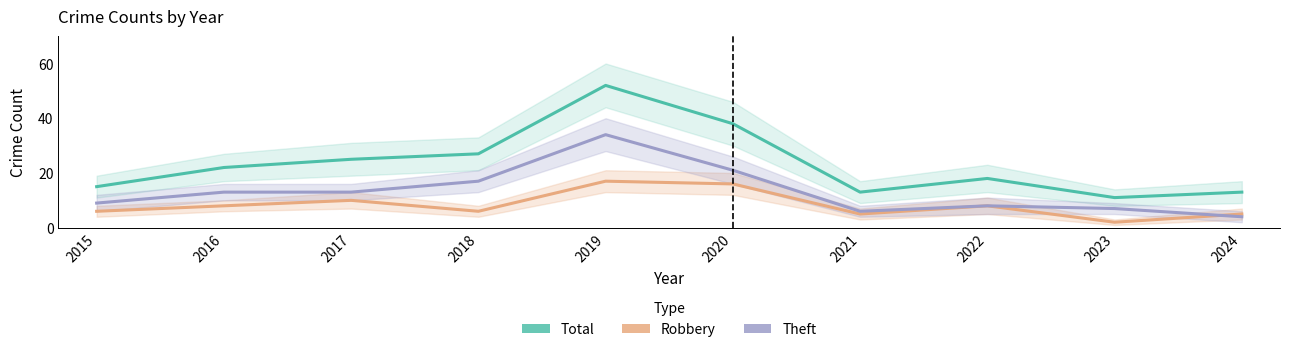

Rank the categories by Total value from lowest to highest.

2023, 2021, 2024, 2015, 2022, 2016, 2017, 2018, 2020, 2019